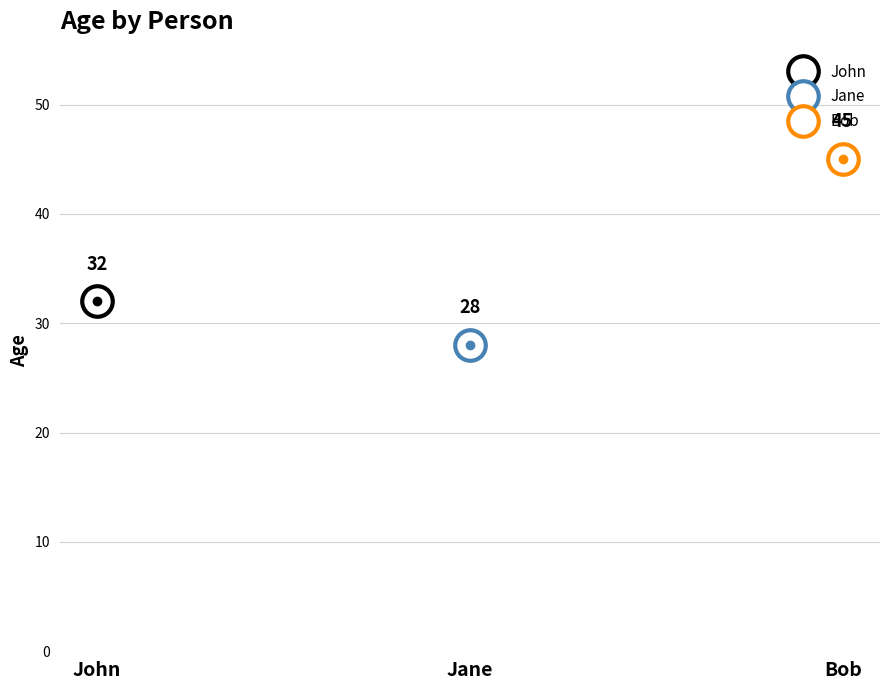

List the labels in order of value, largest first.

Bob, John, Jane